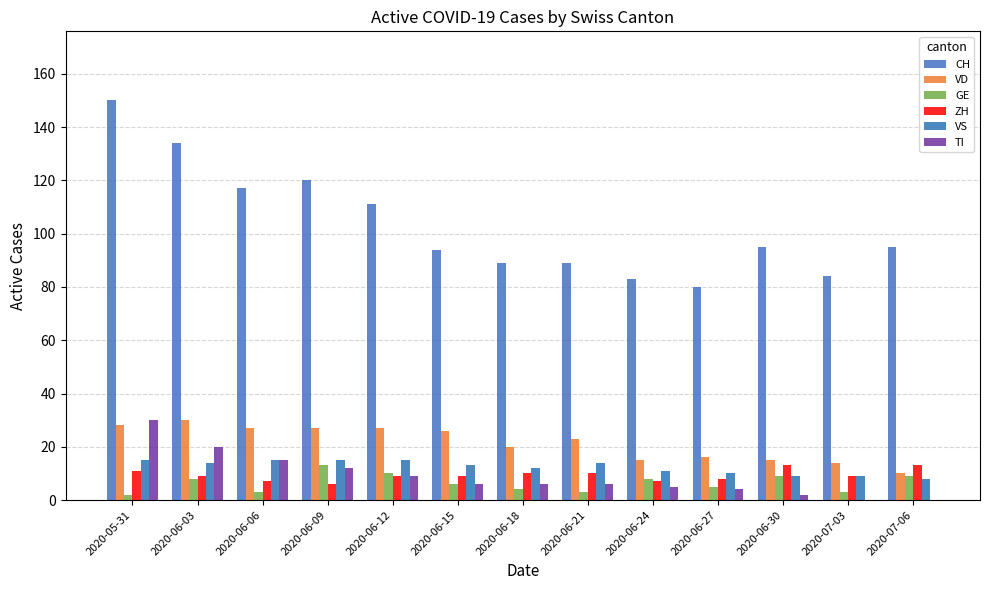

How many categories are shown in the chart?

13